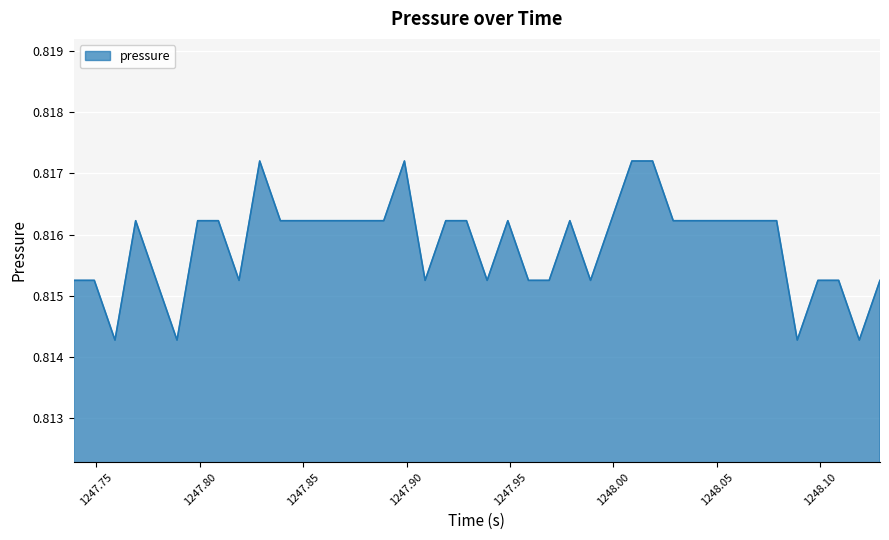

Count the values in the range 0 to 1.

40